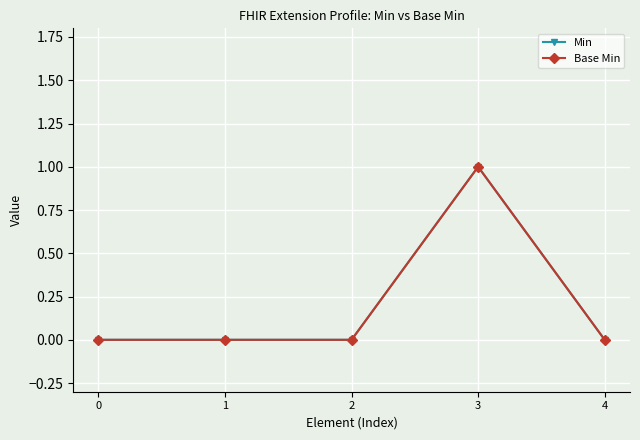

Does the chart display data point markers on the line(s)?

Yes